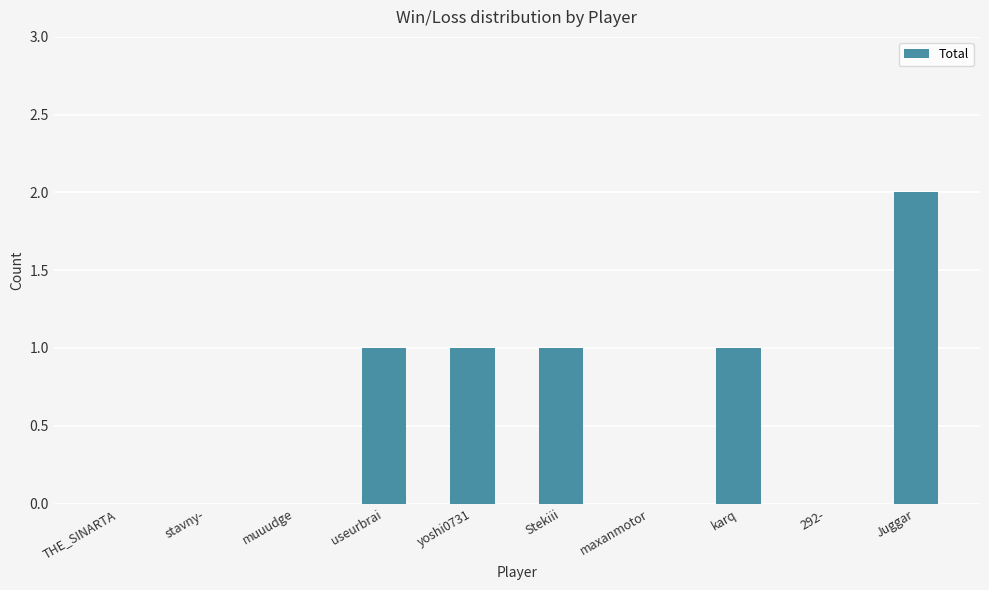

The value at yoshi0731 is 1. True or false?

True